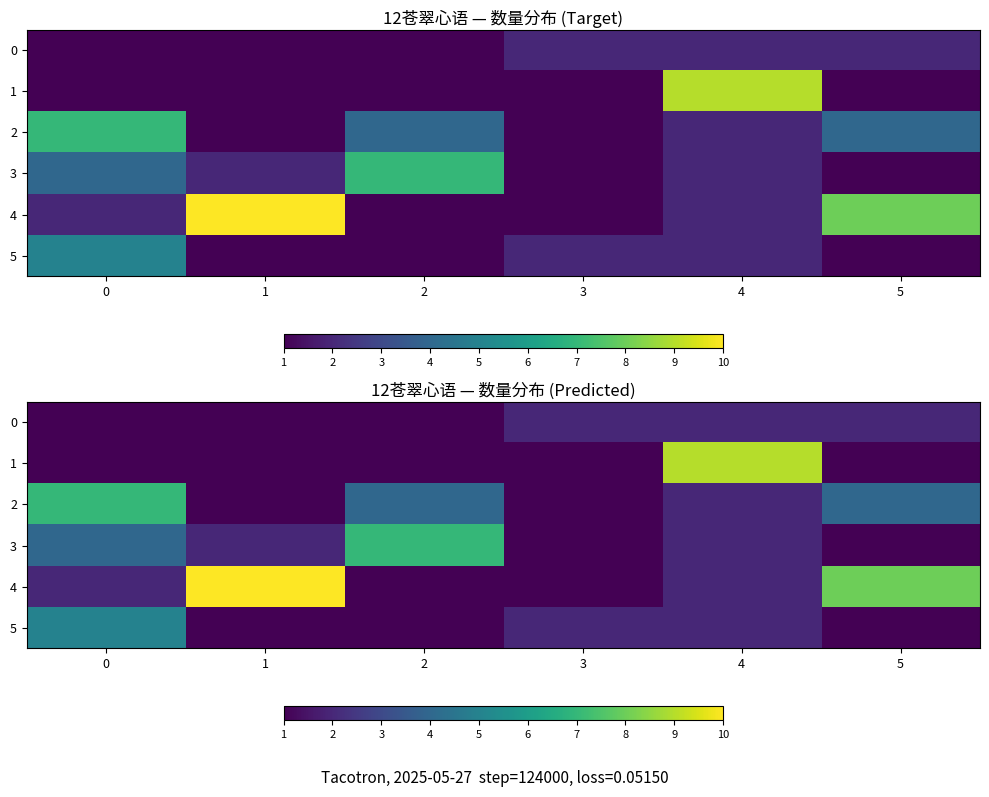

Which series changed the most between 1 and 5?

2